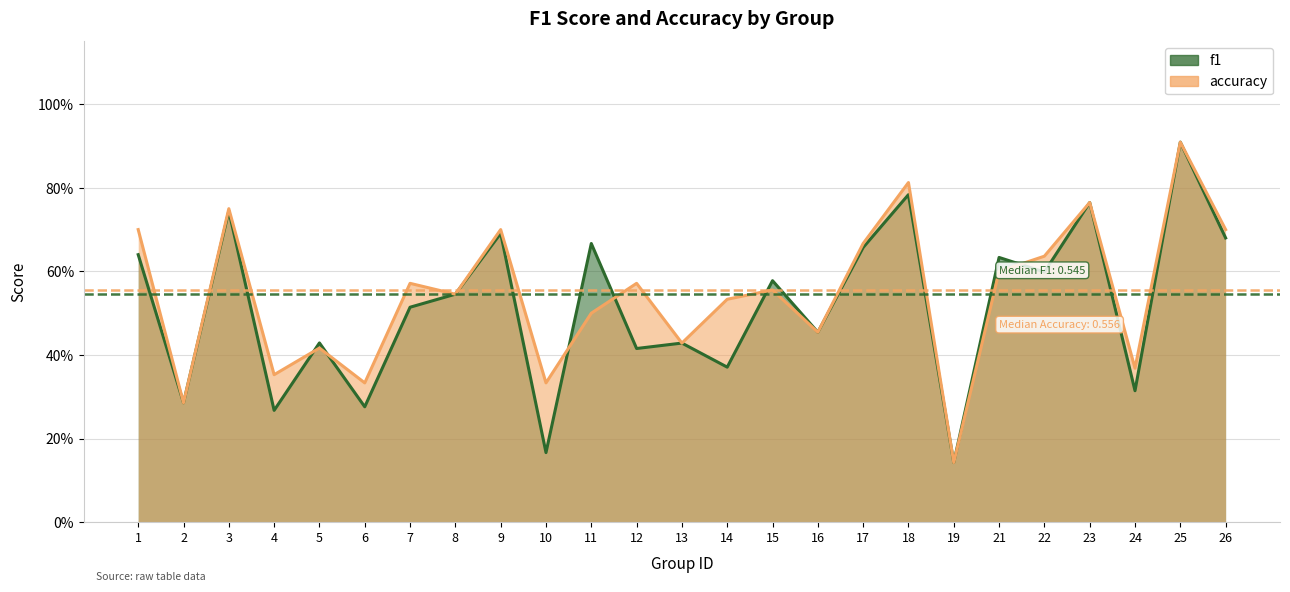

True or false: accuracy and f1 cross at least once.

True